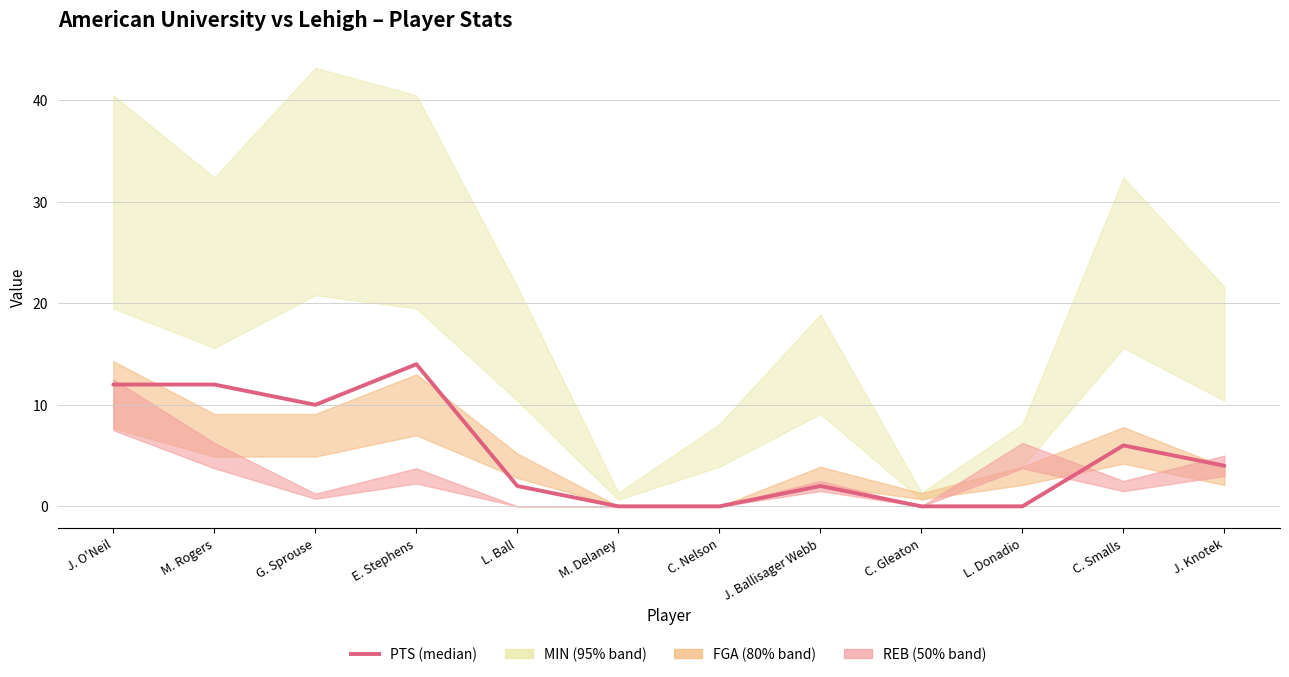

How many lines are shown in the chart?

1